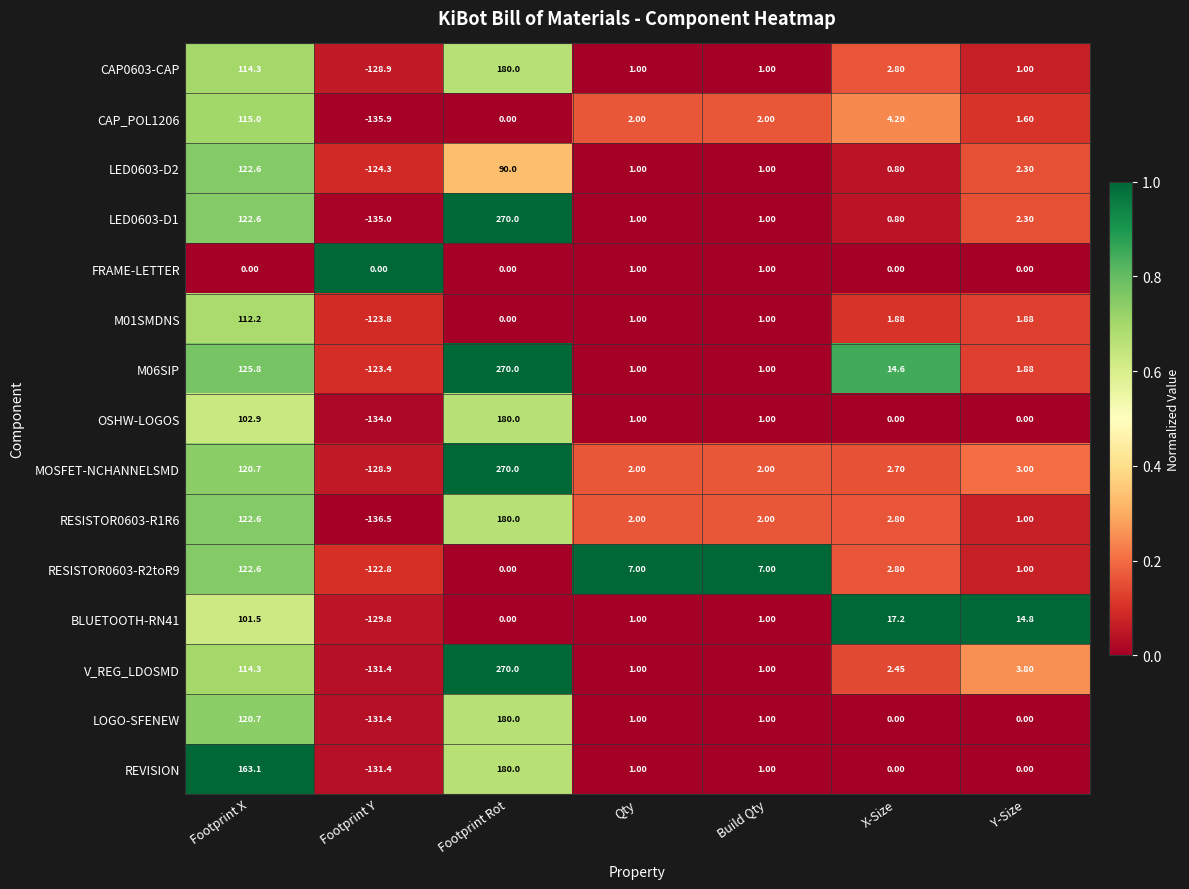

At which category is the sum across all series the highest?

Footprint Rot